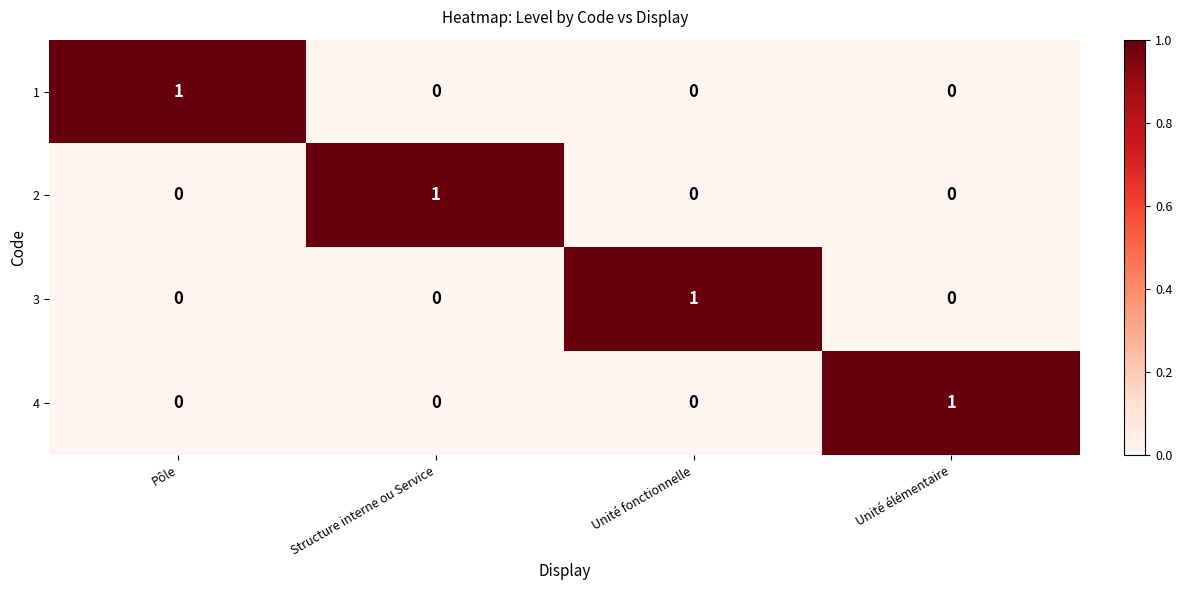

At how many categories does at least one series exceed 0?

4